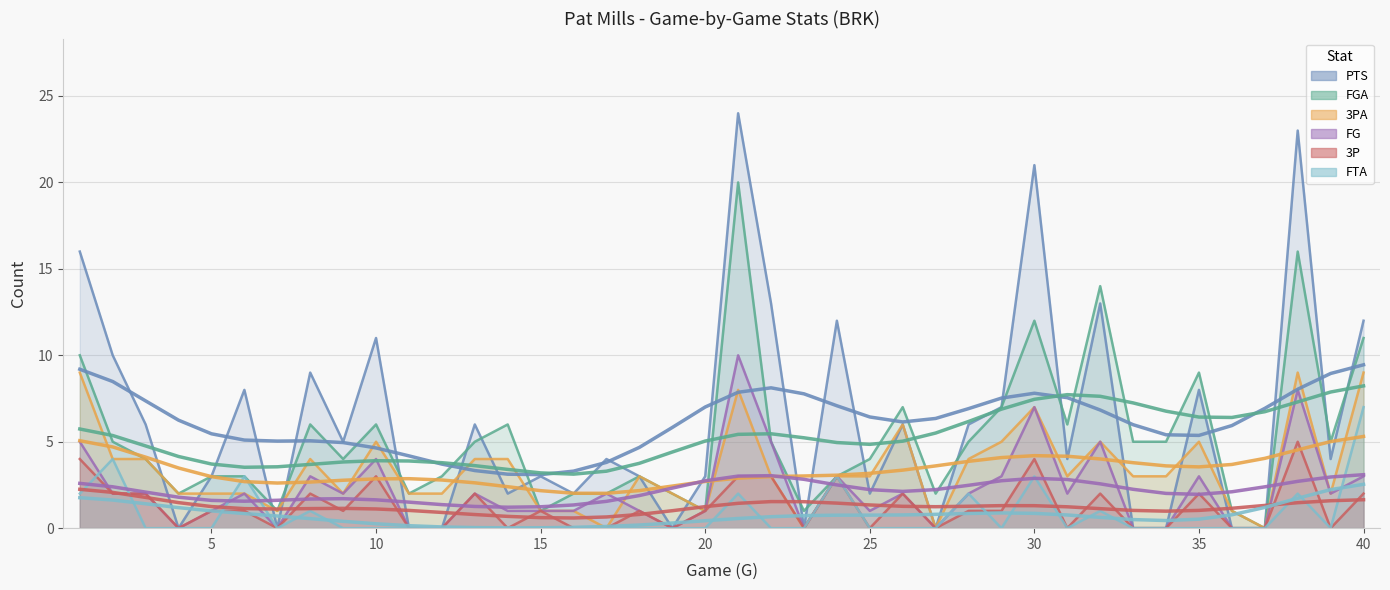

At how many categories does at least one series exceed 18?

3